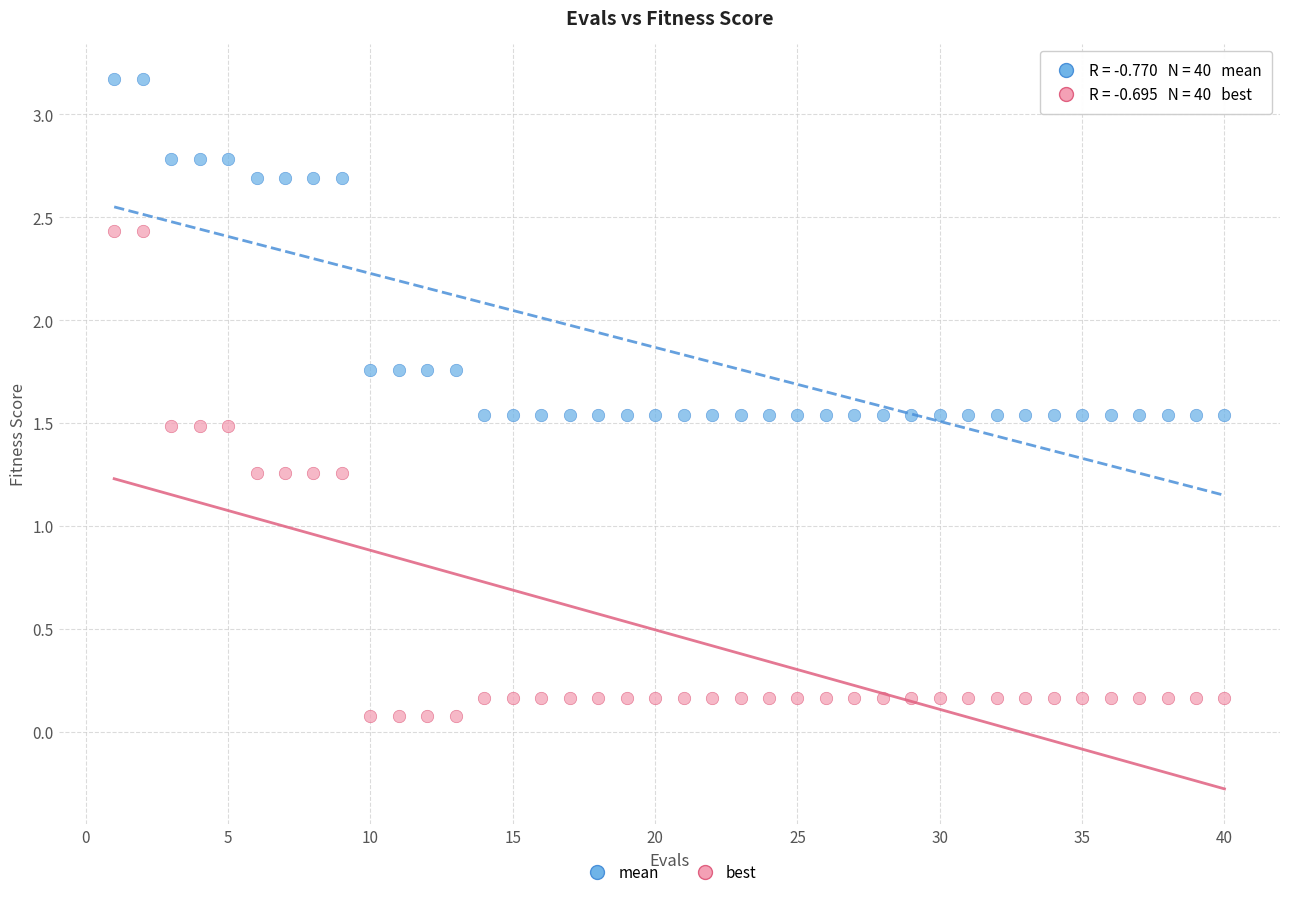

Which series reaches the minimum Y coordinate?

best